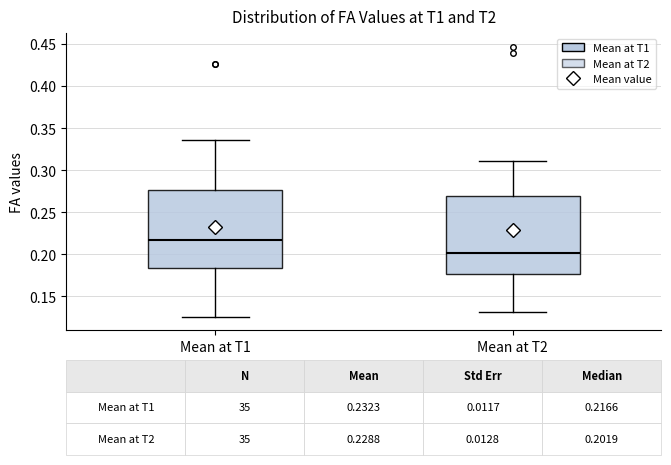

Which box has the highest median line?

Mean at T1